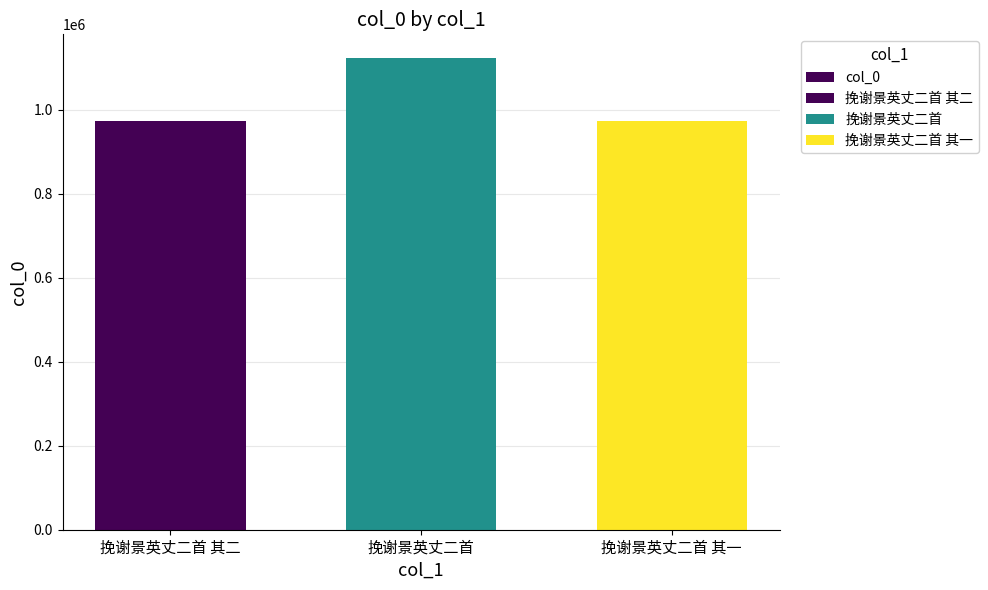

What is the minimum value shown in the chart?

973125